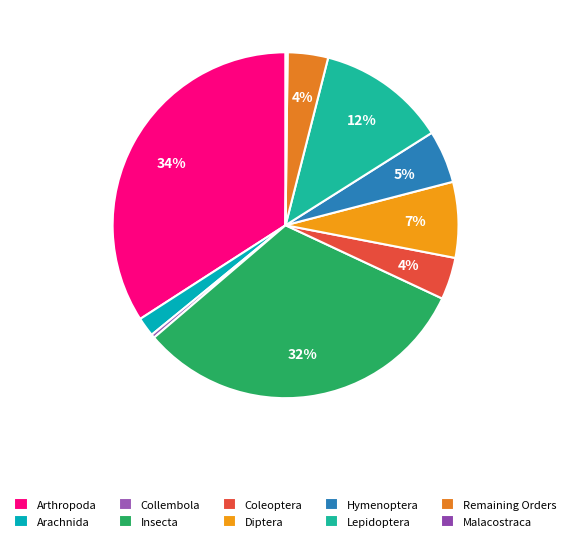

Is the sum of Collembola and Diptera greater than half?

No